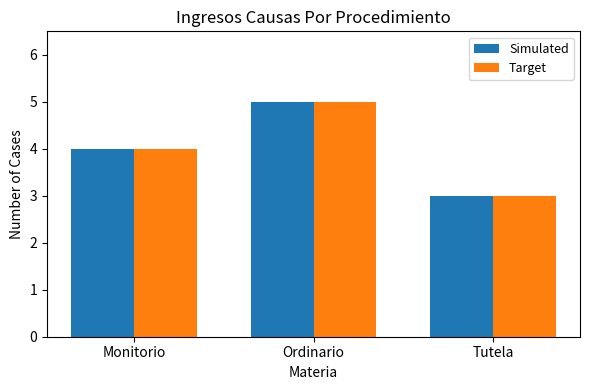

What is the label of the 2nd bar from the left?

Ordinario